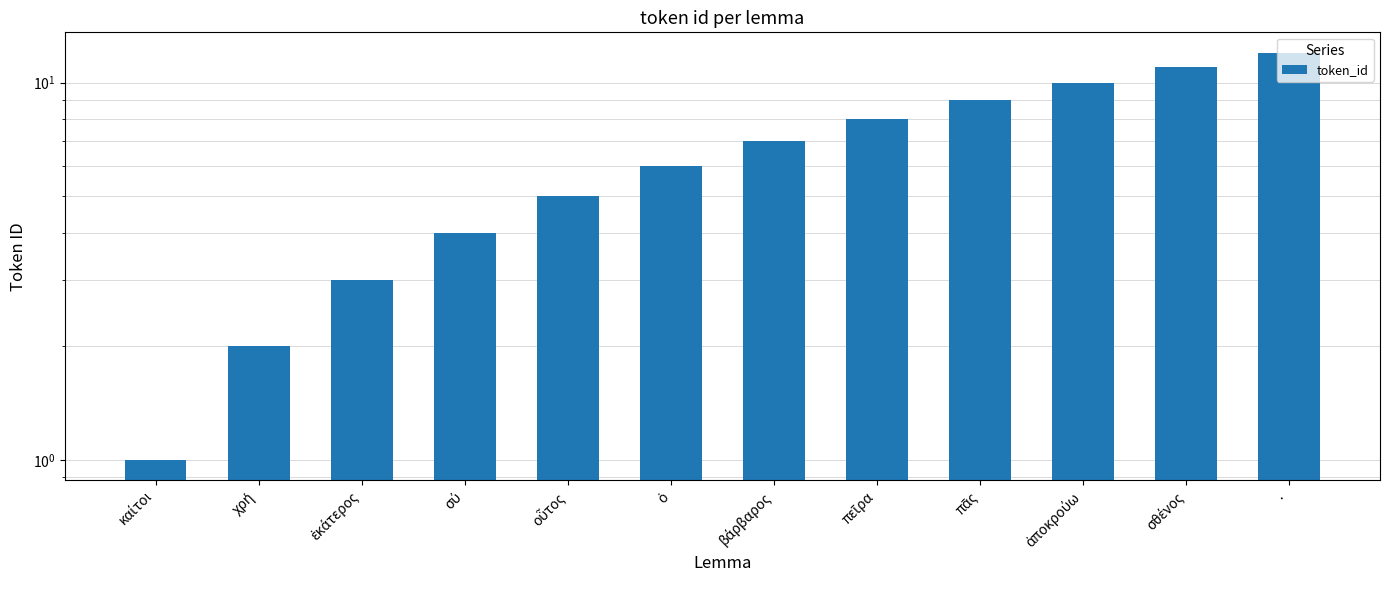

List the labels in order of value, largest first.

·, σθένος, ἀποκρούω, πᾶς, πεῖρα, βάρβαρος, ὁ, οὗτος, σύ, ἑκάτερος, χρή, καίτοι